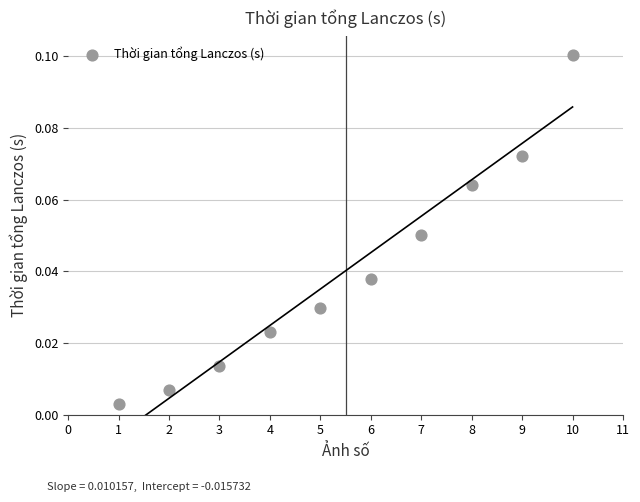

What is the average X value?

5.5